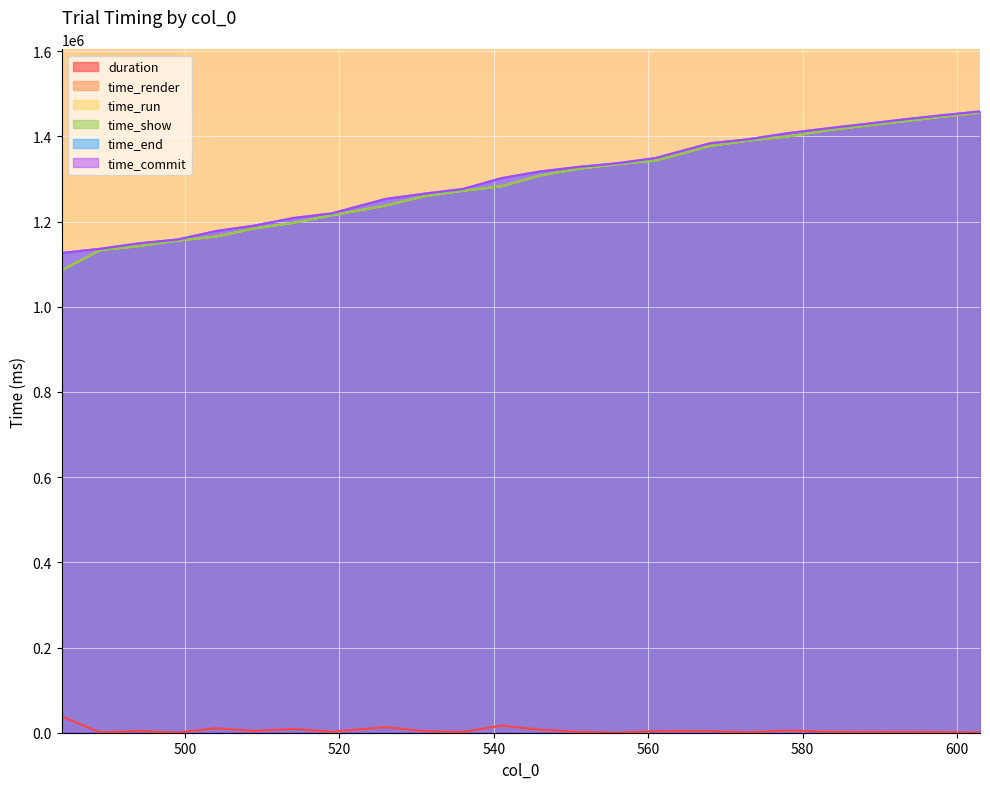

What is the difference between the duration values at 504 and 519?

8341.9